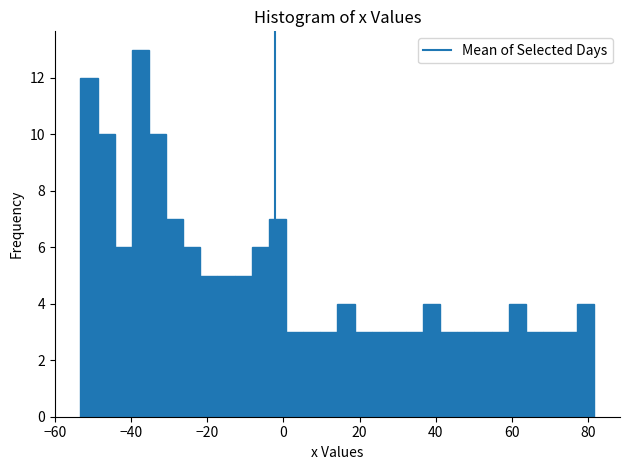

Read against the x-axis, roughly where is the centre of the tallest bar?

-38